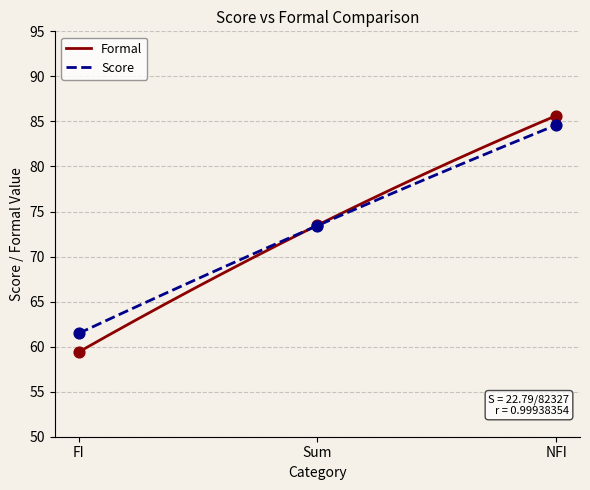

Which series has the largest Y range (max minus min)?

Formal